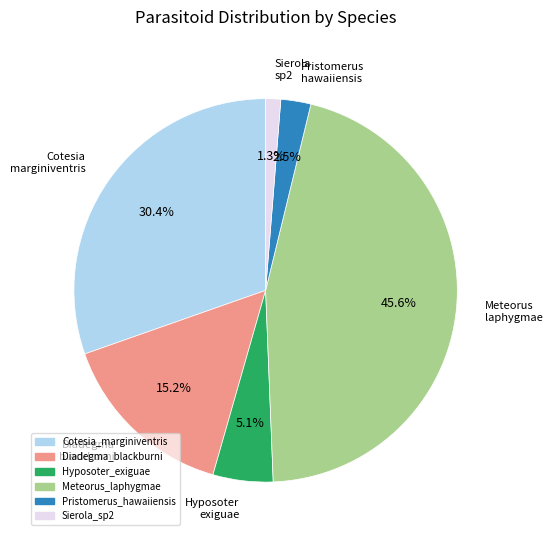

Between Pristomerus_hawaiiensis and Hyposoter_exiguae, which is larger?

Hyposoter_exiguae